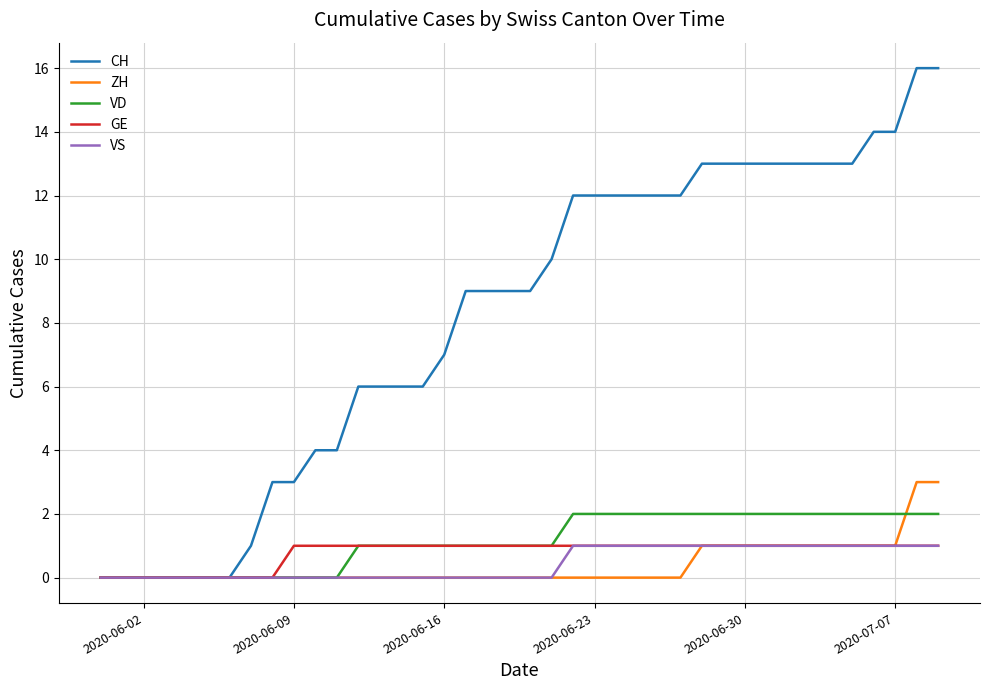

What is the sum of all ZH values?

16